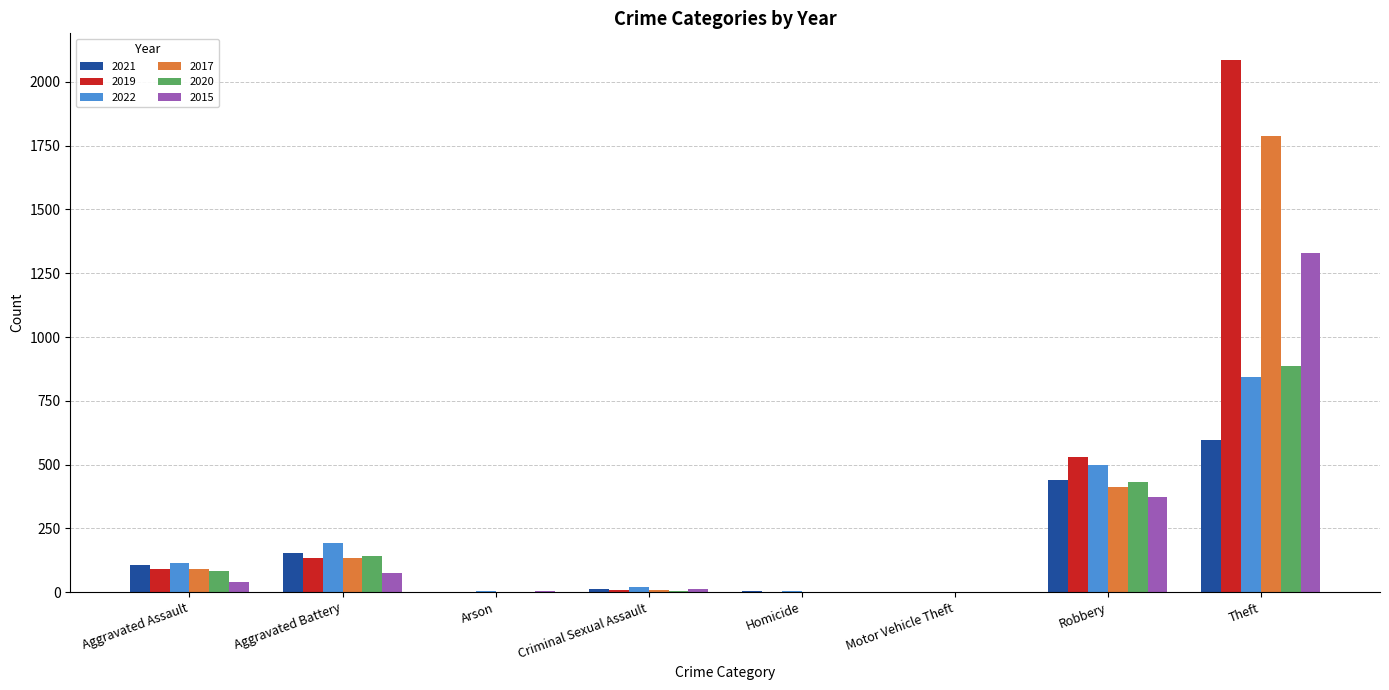

Which category has the highest value in the 2021 series?

Theft